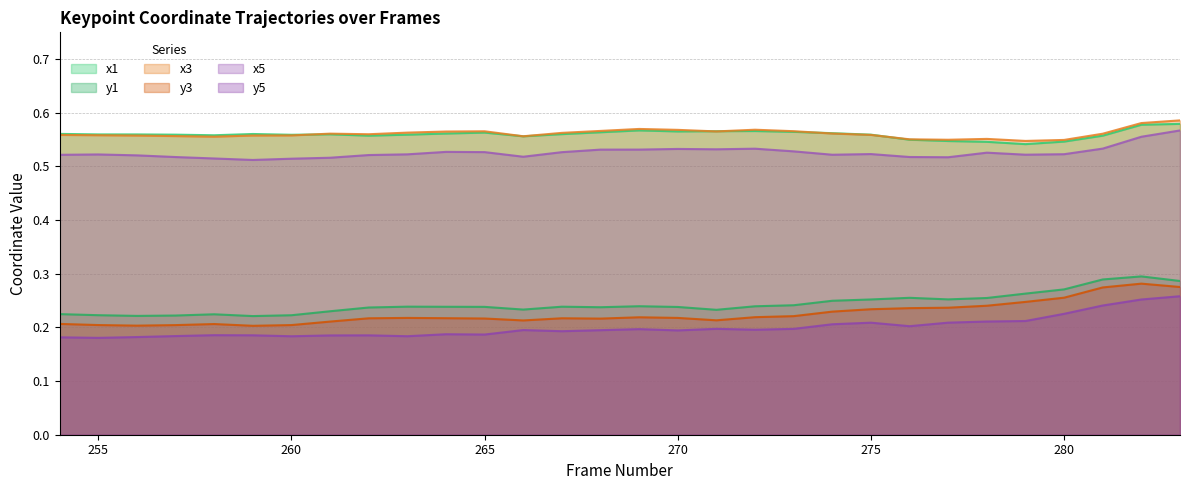

True or false: y5 and y1 intersect in this chart.

False